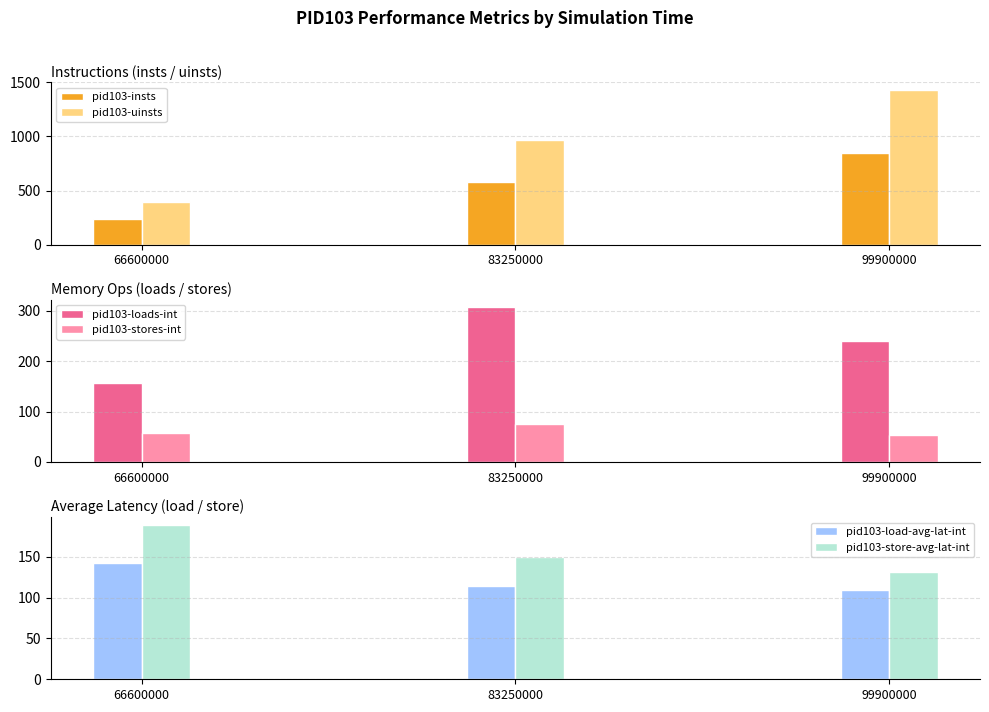

At how many categories does at least one series exceed 589?

2